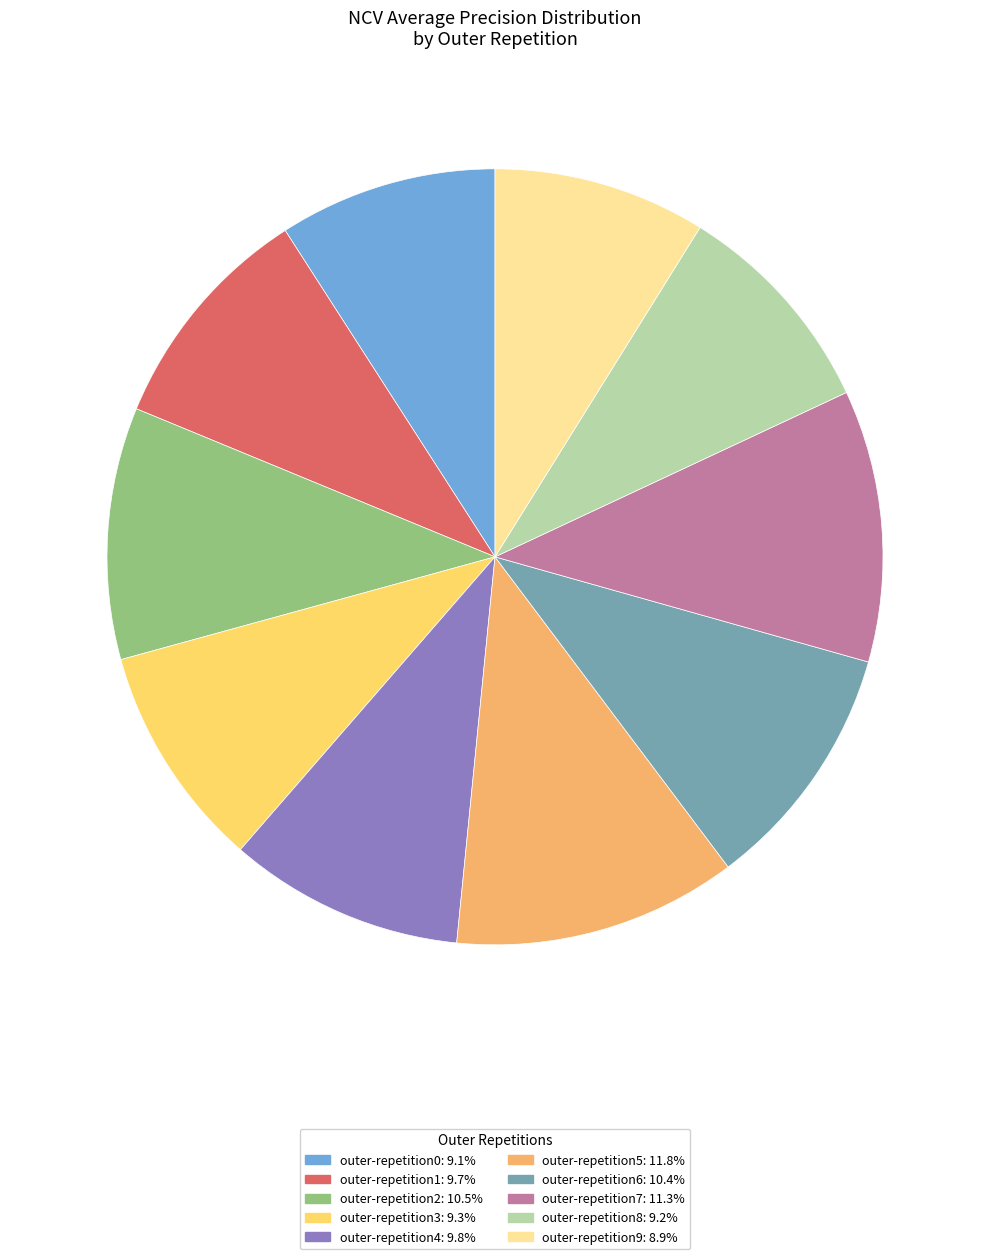

Is there any slice that represents more than half of the pie?

No